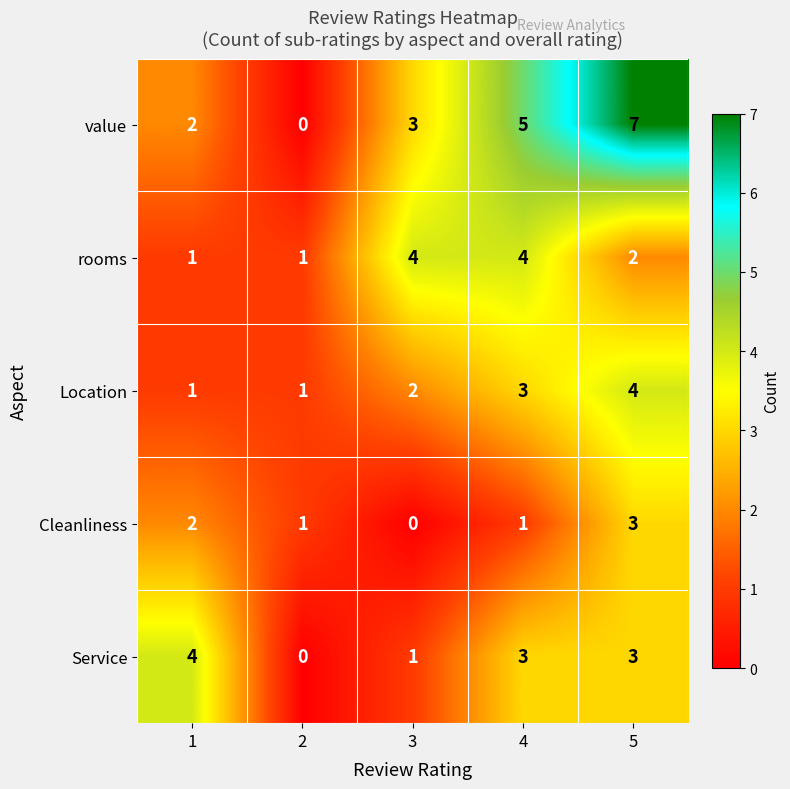

What is the sum of all rooms values?

12